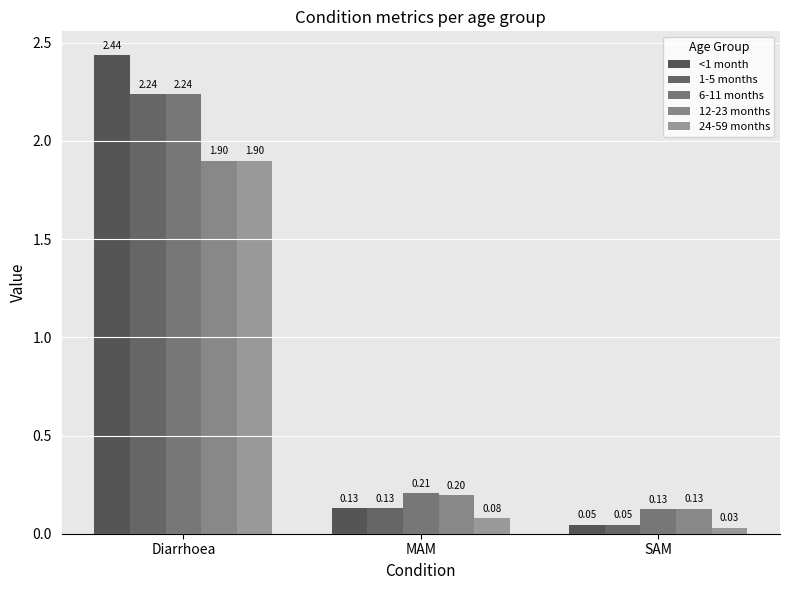

Which label corresponds to the smallest value in the chart?

SAM